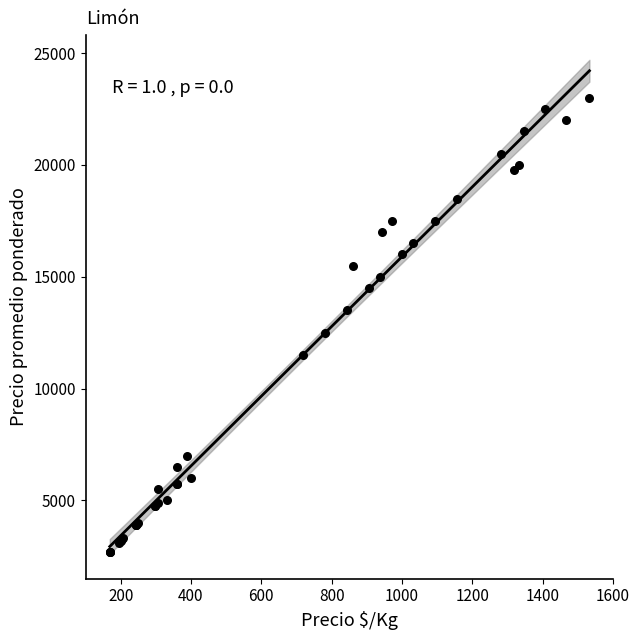

What Y value in the scatter plot is closest to 12850?

12500